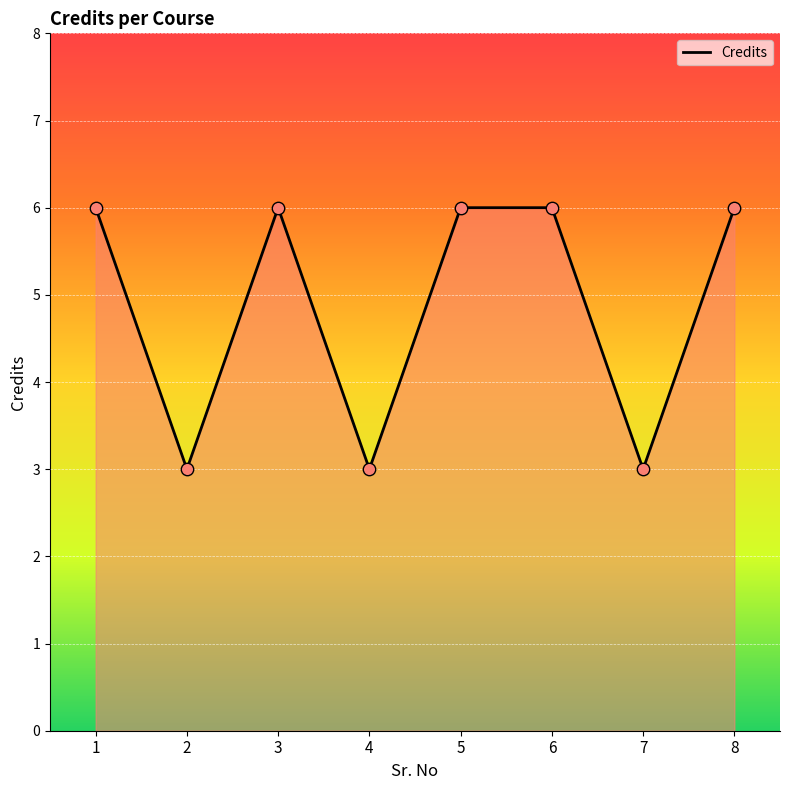

What is the change in value from 4 to 6?

+3